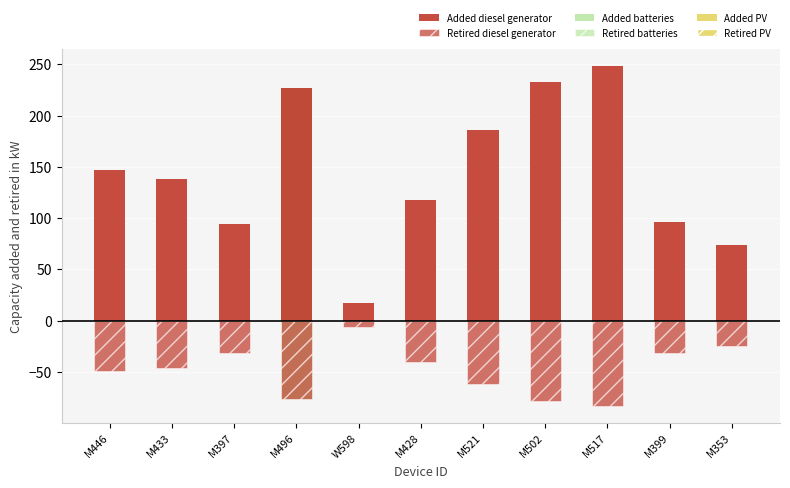

Where is Retired diesel generator nearest to the value -44?

M433